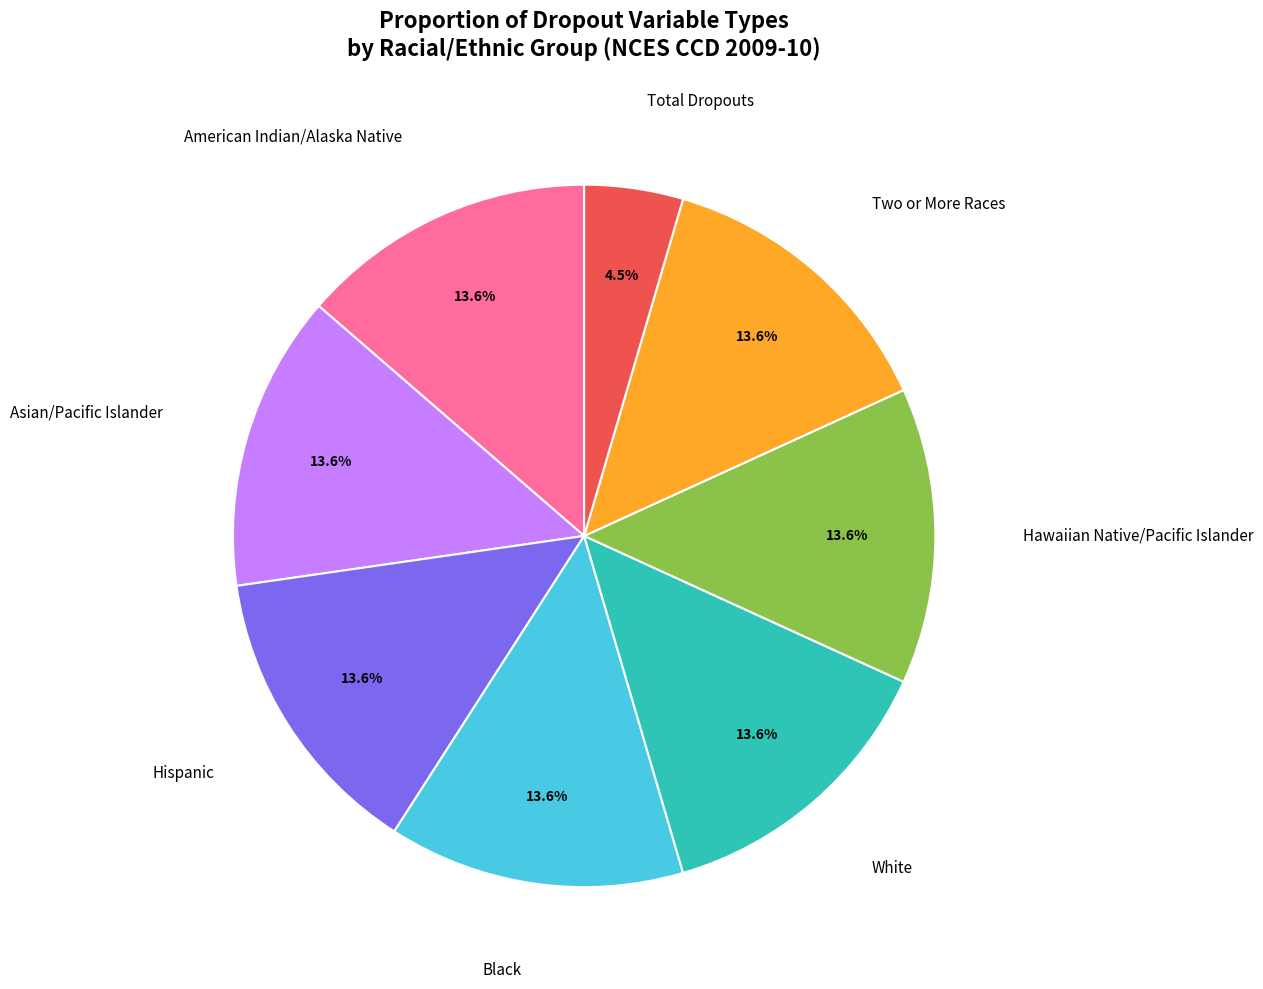

To the nearest percent, what is the difference between the largest and smallest slice percentages?

9%